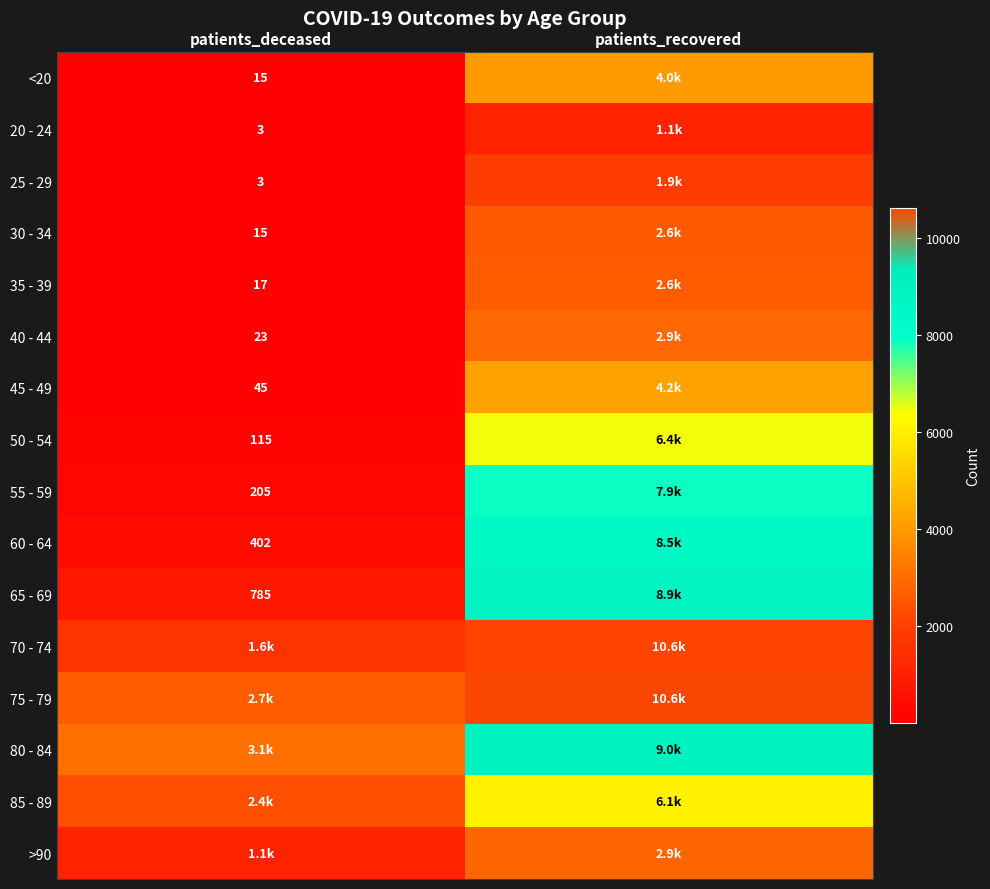

The <20 series shows 15 at patients_deceased. True or false?

True